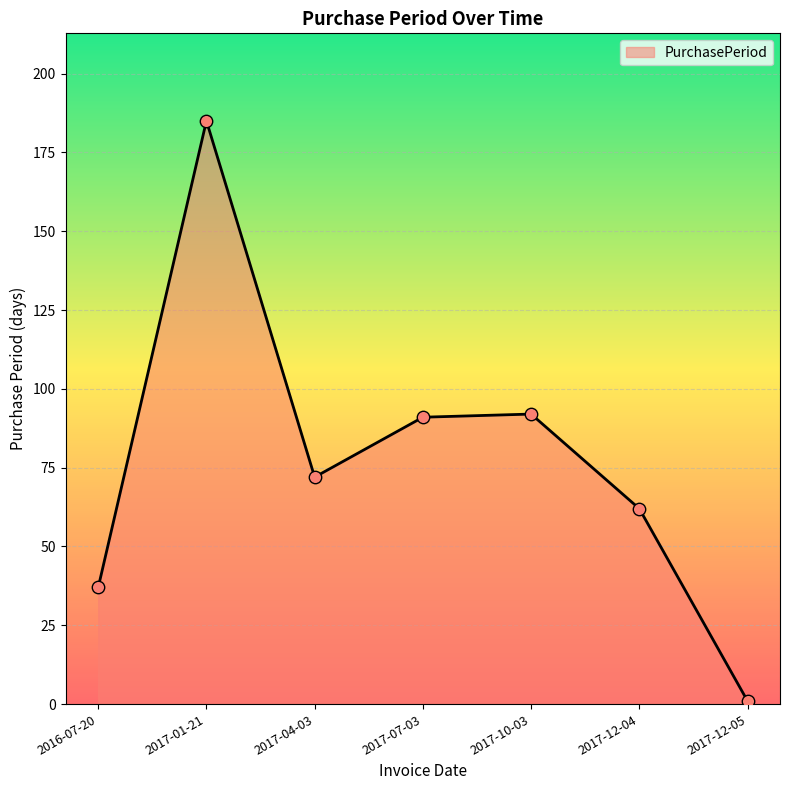

Between 2017-07-03 and 2017-12-04, which is larger?

2017-07-03